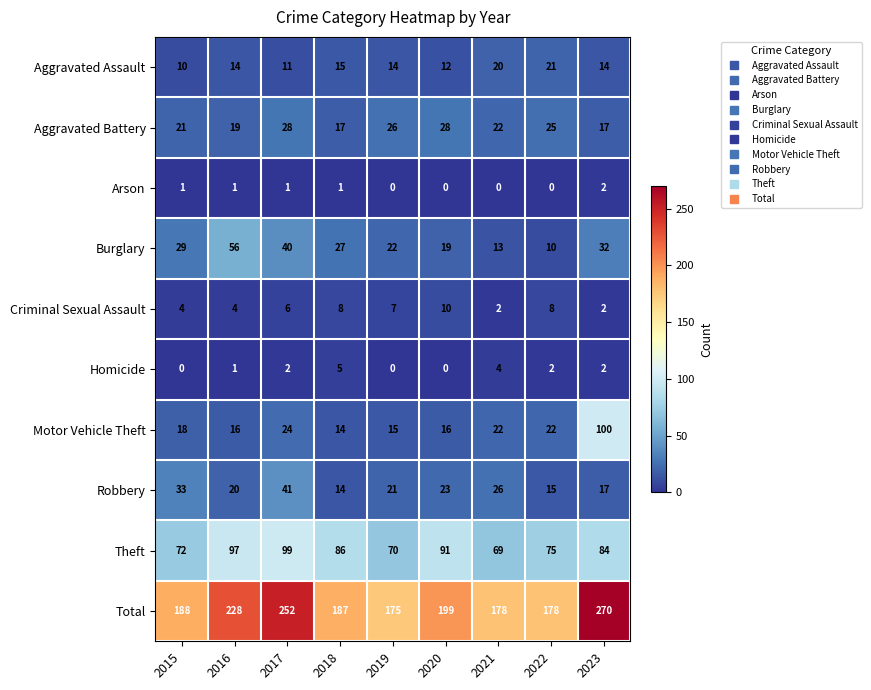

Which series has the largest range (max minus min)?

Total